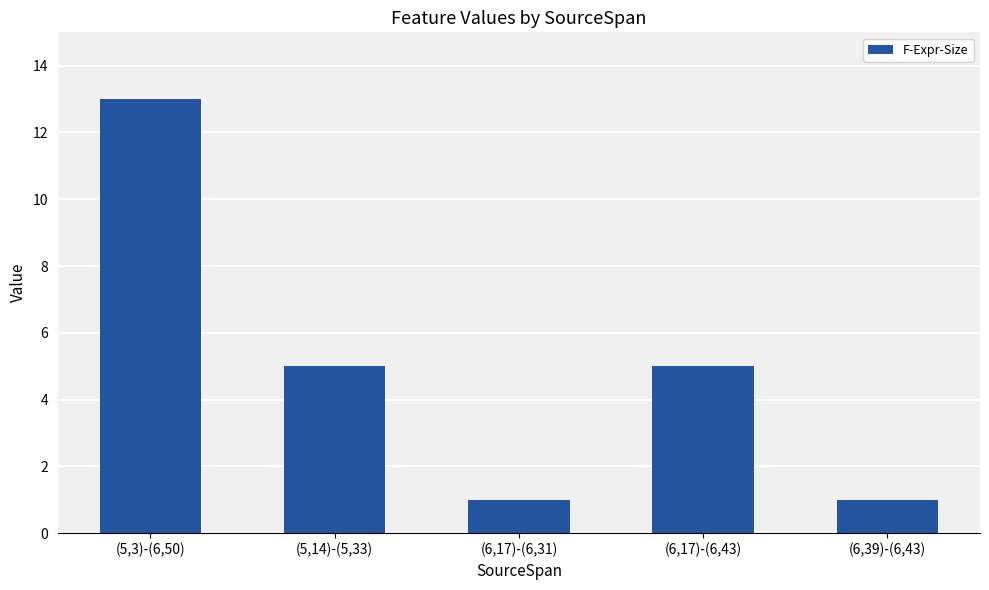

What is the label of the 3rd bar from the right?

(6,17)-(6,31)